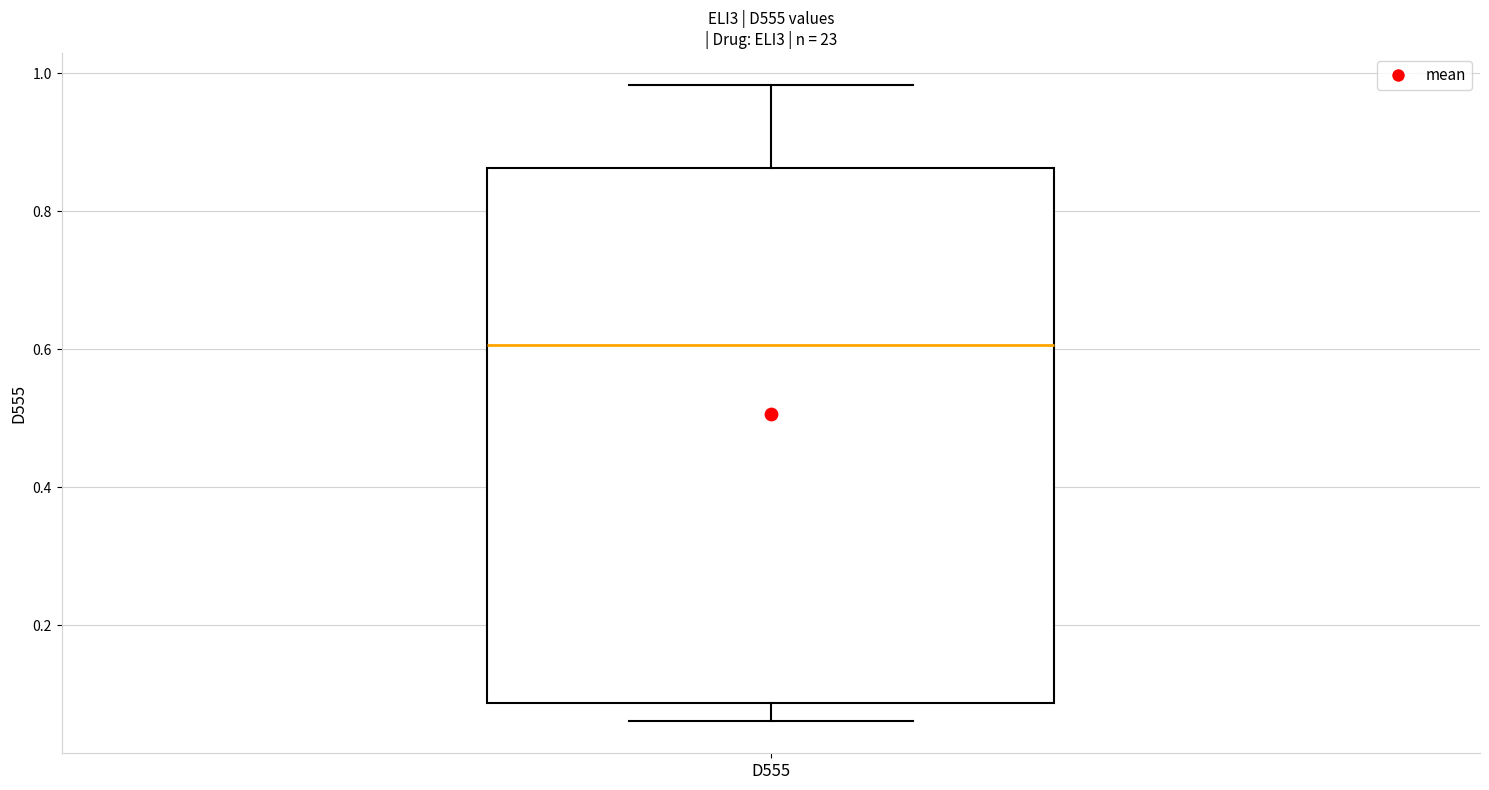

Transcribe this box plot: give where the median line is, the range the box spans, and where the two whiskers end, as read against the y-axis. The values are not printed on the chart, so give them approximately, as read against the axis.

median 0.60, box 0.08 to 0.86, whiskers 0.06 to 0.98